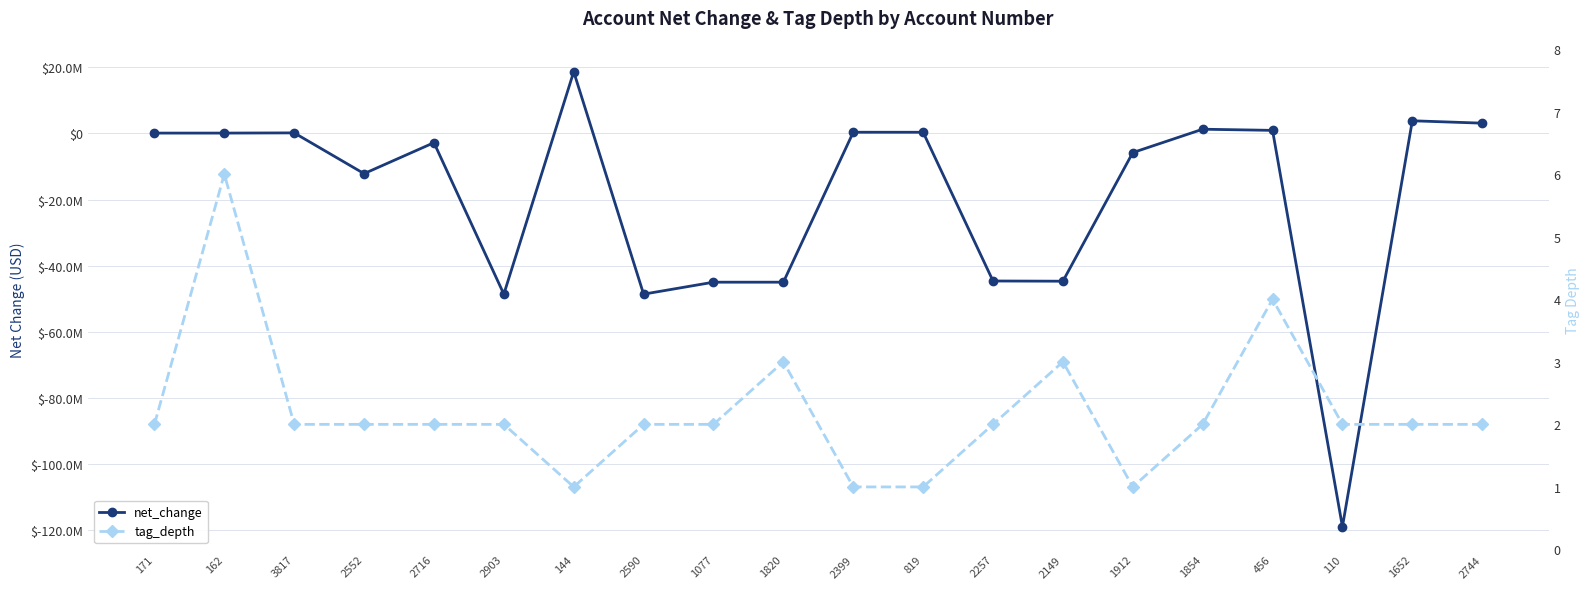

What is the average value of the net_change series?

-19380667